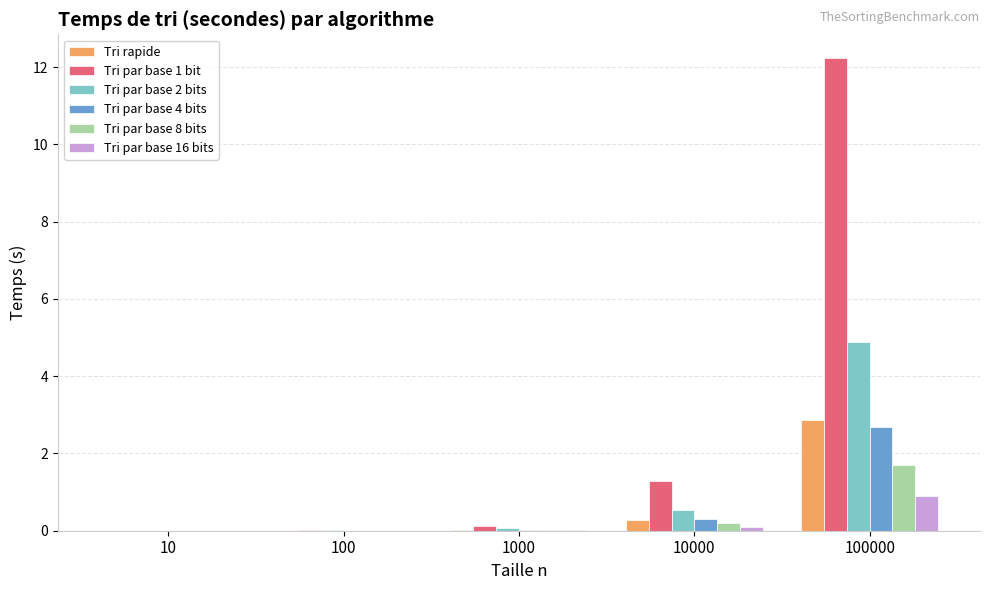

What are all the series names shown in the legend?

Tri rapide, Tri par base 1 bit, Tri par base 2 bits, Tri par base 4 bits, Tri par base 8 bits, Tri par base 16 bits